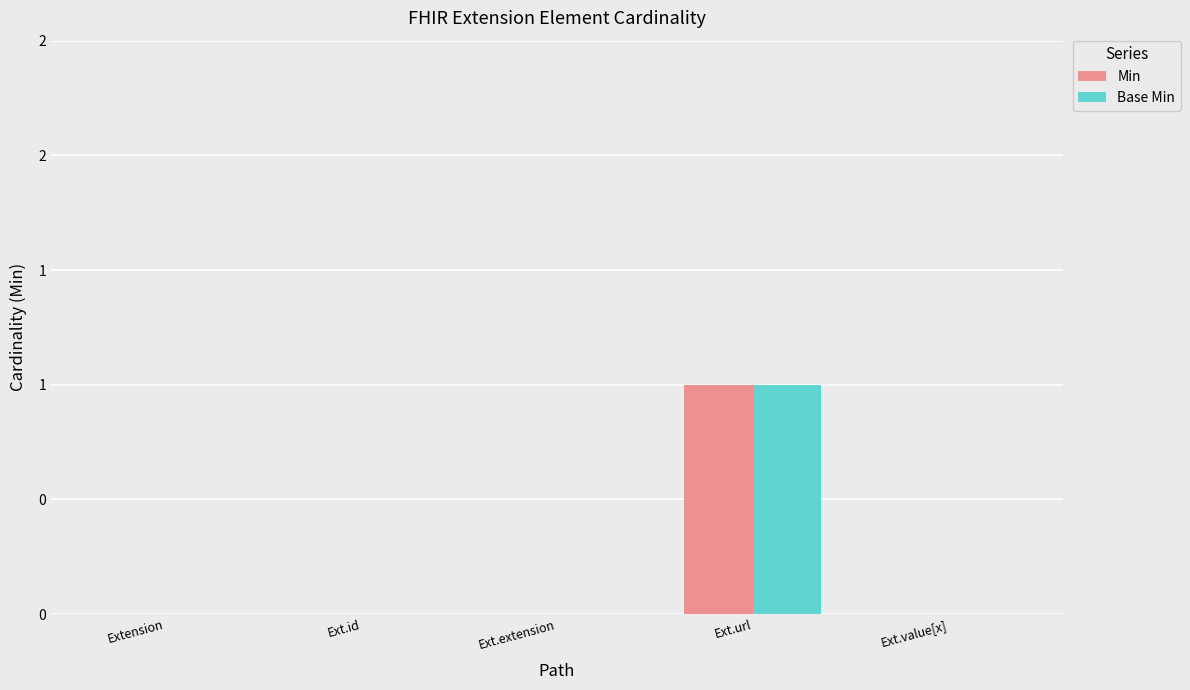

Is it true that Base Min equals 0 at Extension?

True